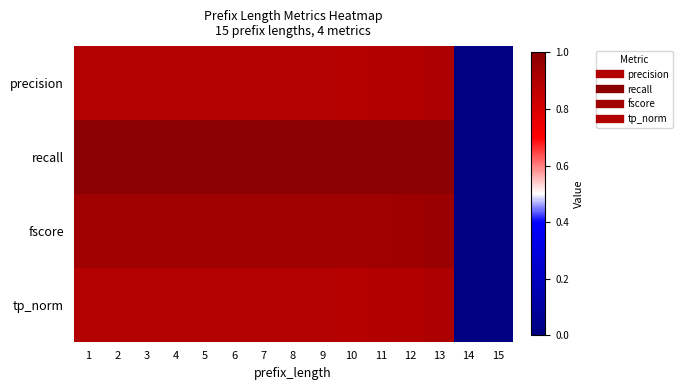

At which category is the sum across all series the highest?

13